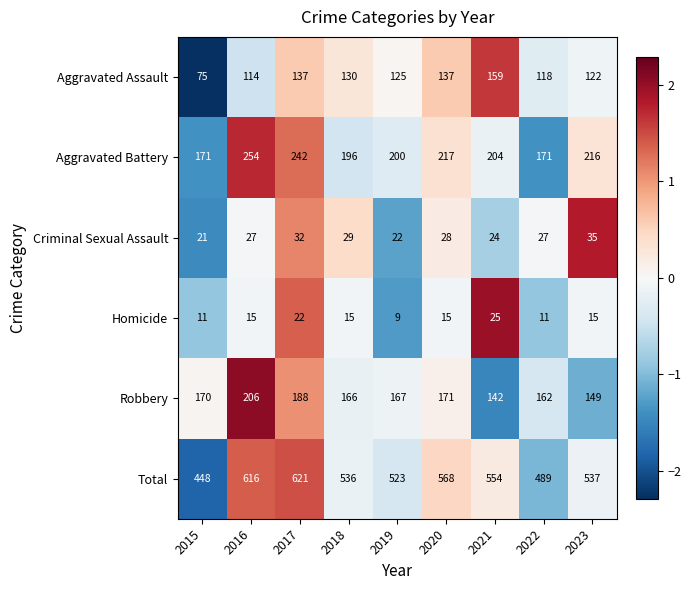

What is the difference between the highest and lowest values at 2018?

521